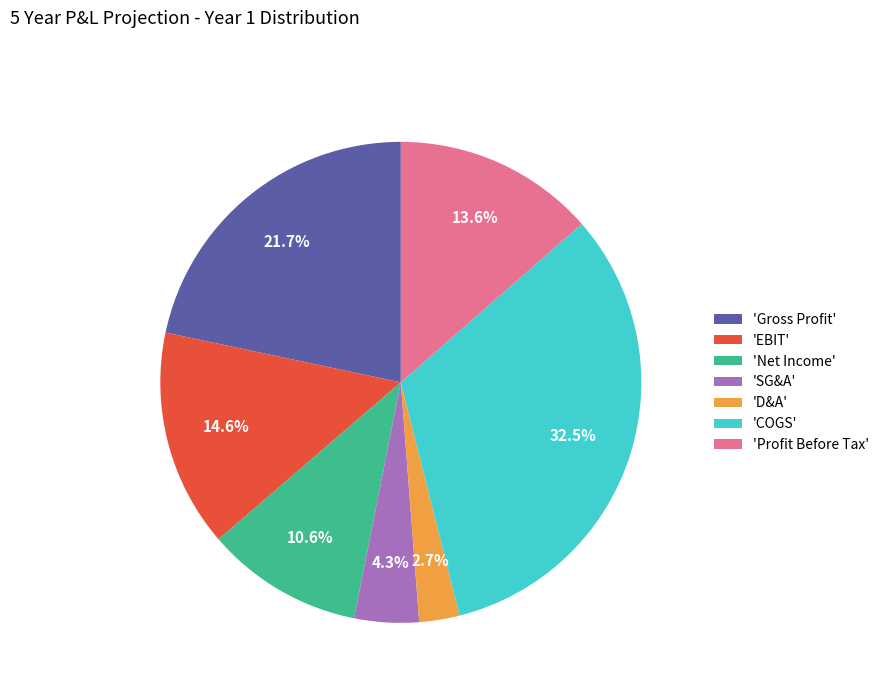

Between 'Net Income' and 'EBIT', which is larger?

'EBIT'